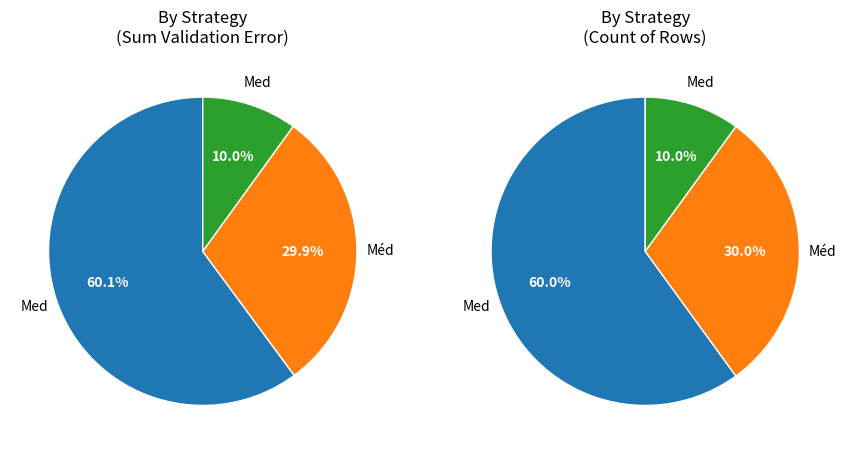

What percentage is NOT represented by Média aparada?

90.0%